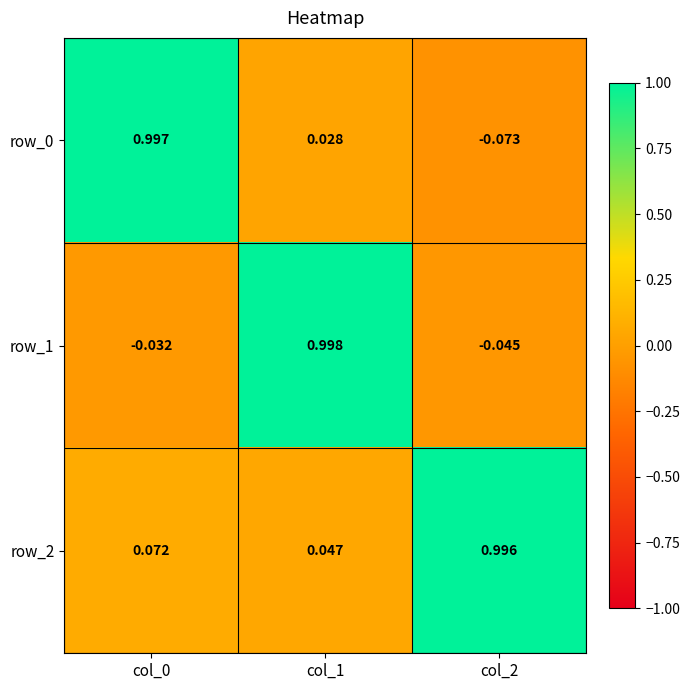

What is the difference between the row_2 values at col_2 and col_0?

0.9